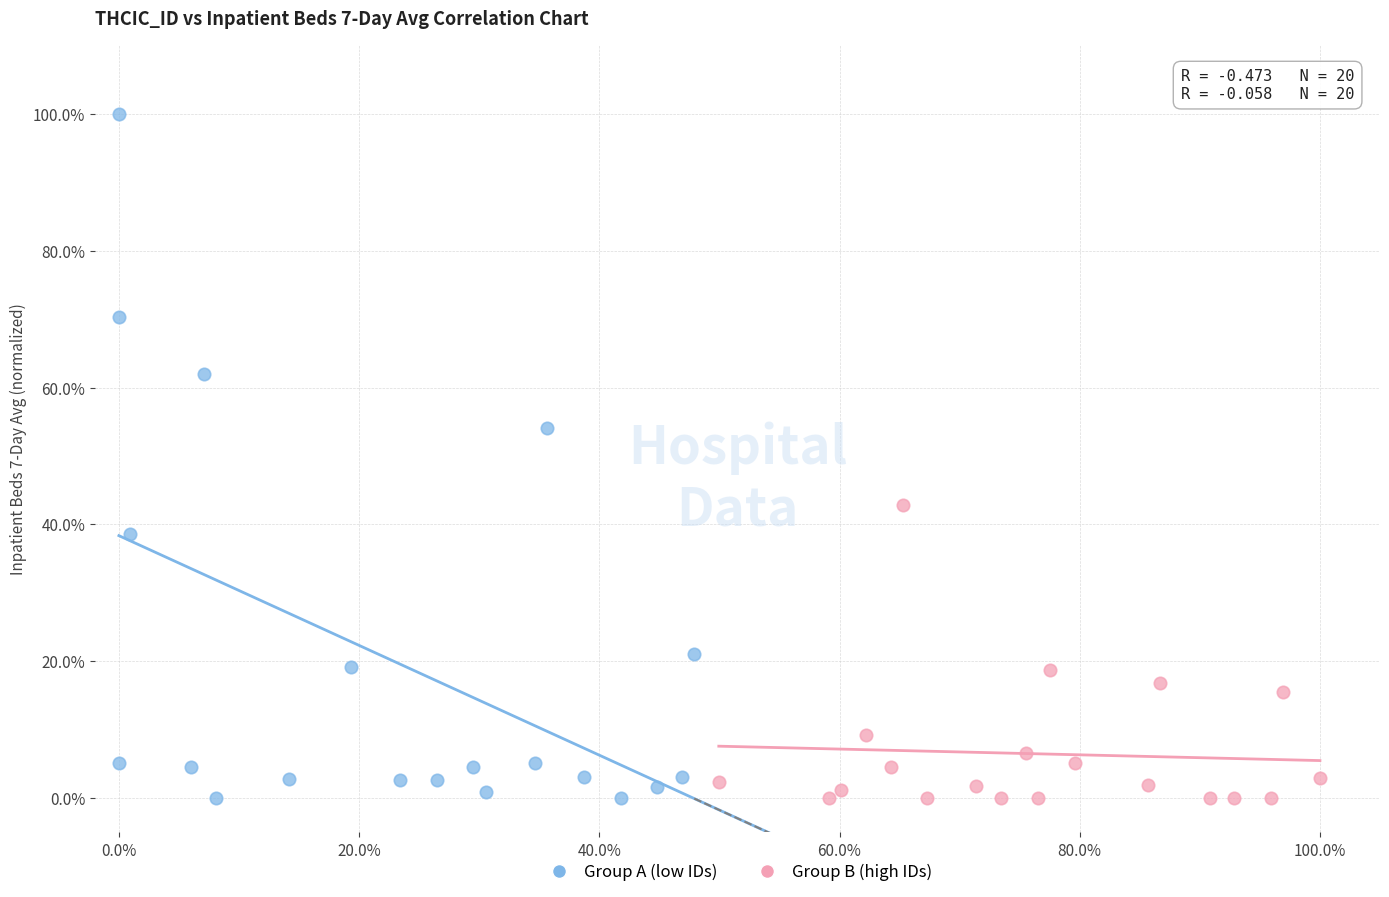

Which series reaches the maximum Y coordinate?

Group A (low IDs)